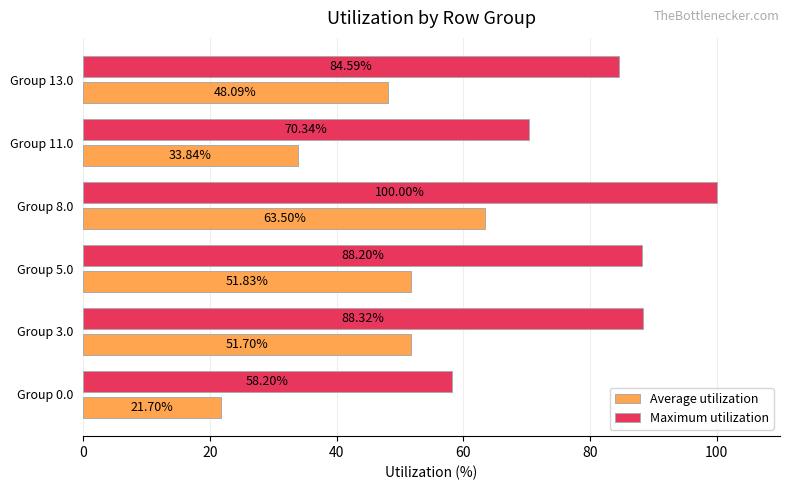

List the series in order of their overall mean, highest first.

Maximum utilization, Average utilization